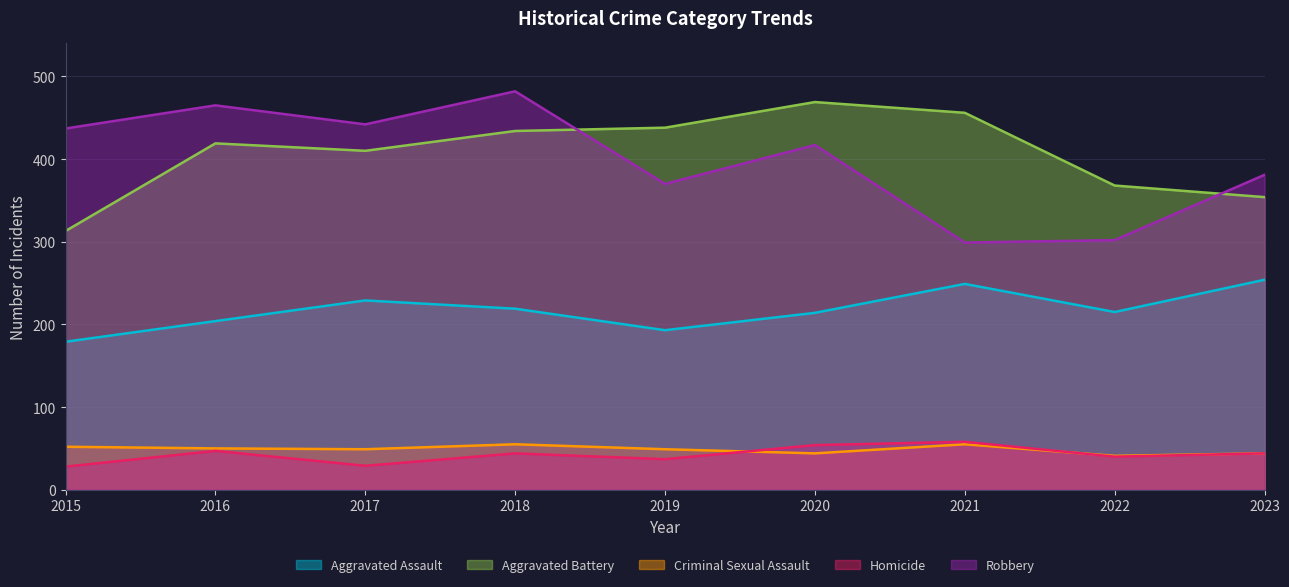

At which label does Aggravated Battery reach its peak?

2020